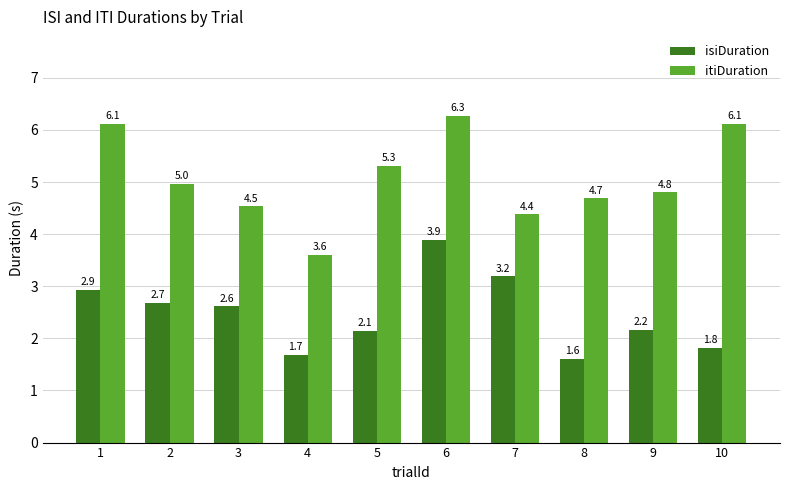

How many bars are there in total?

20